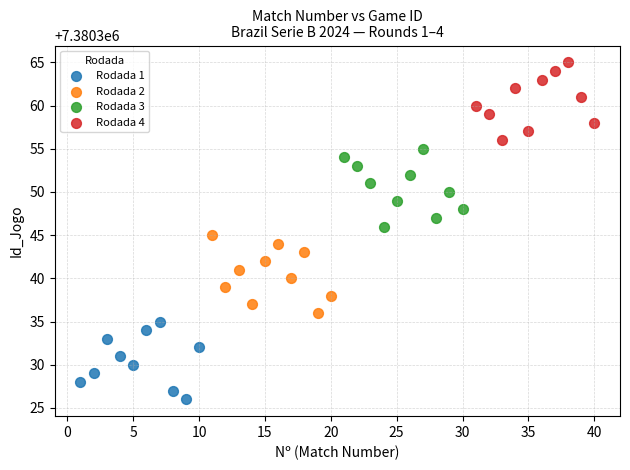

Which series contains the lowest Y value?

Rodada 1